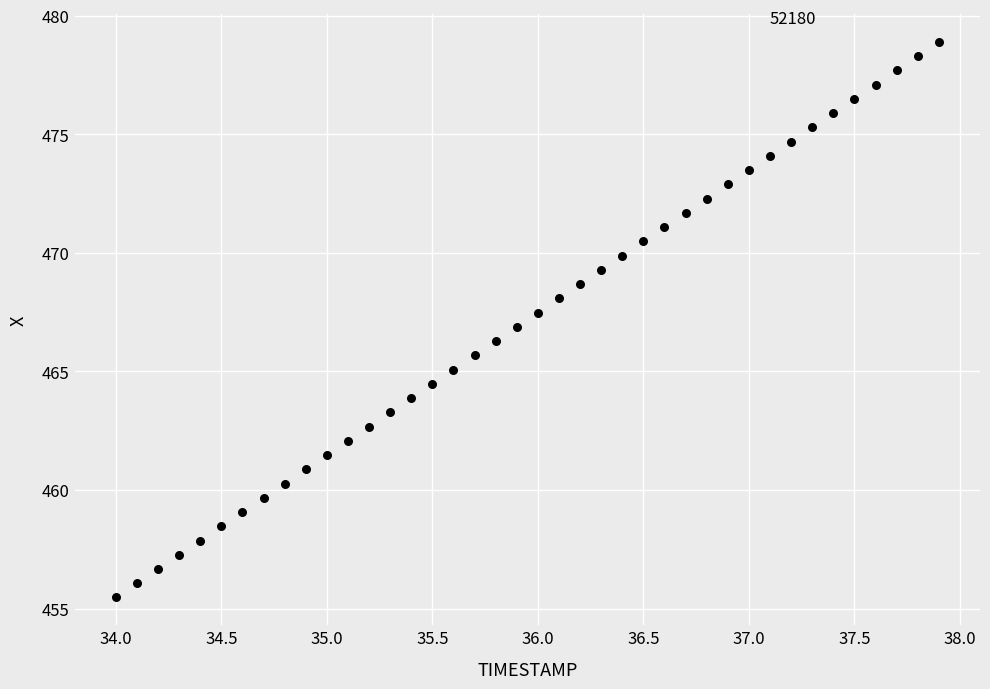

What is the range of Y values (max minus min)?

23.4